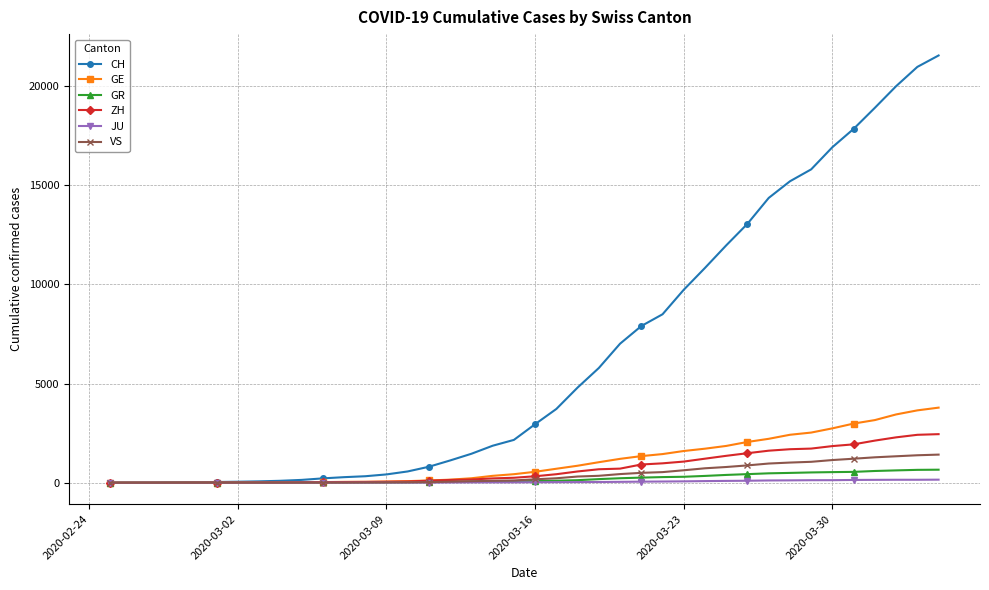

Is this an area chart (filled region under the line)?

No